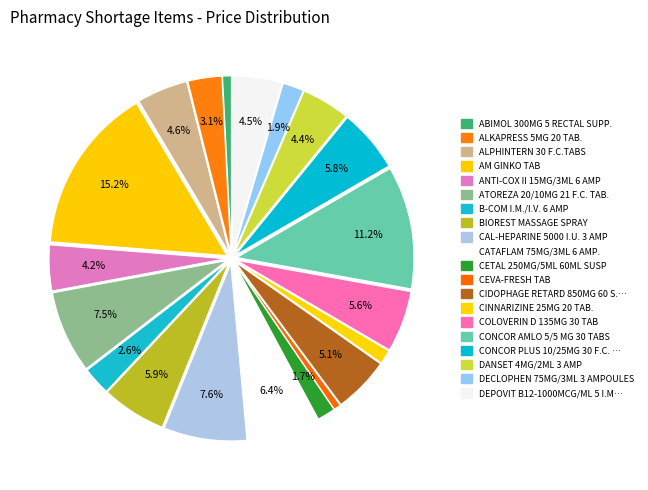

Which slice is the largest?

AM GINKO TAB